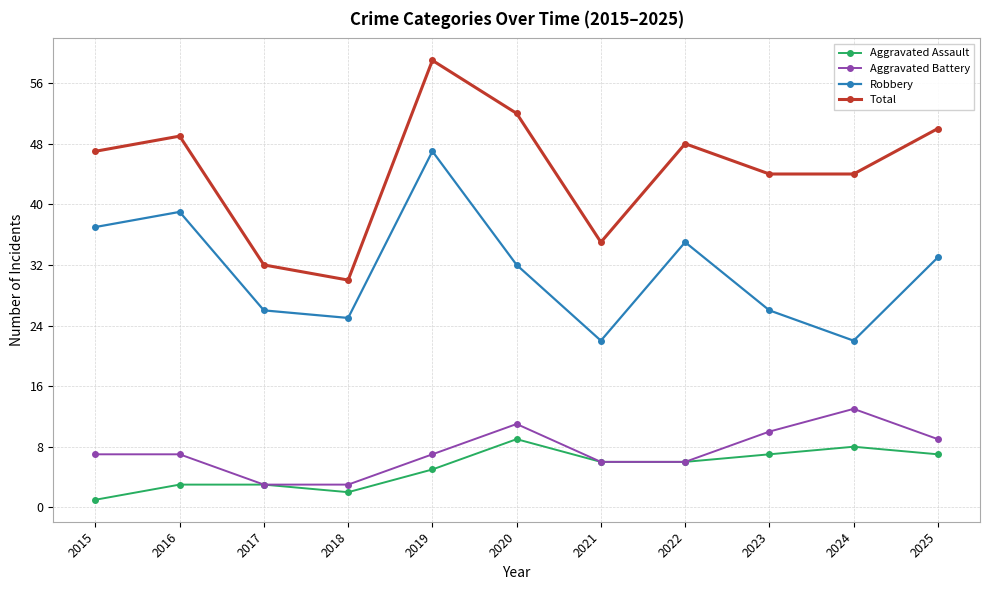

Which series changed the most between 2018 and 2023?

Total